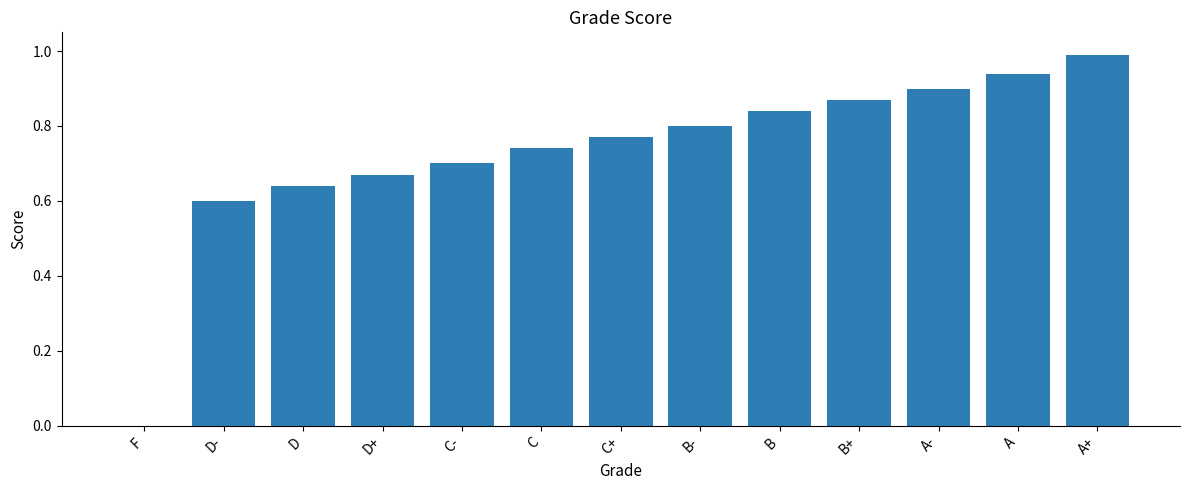

What is the difference between the values at D+ and D-?

0.1